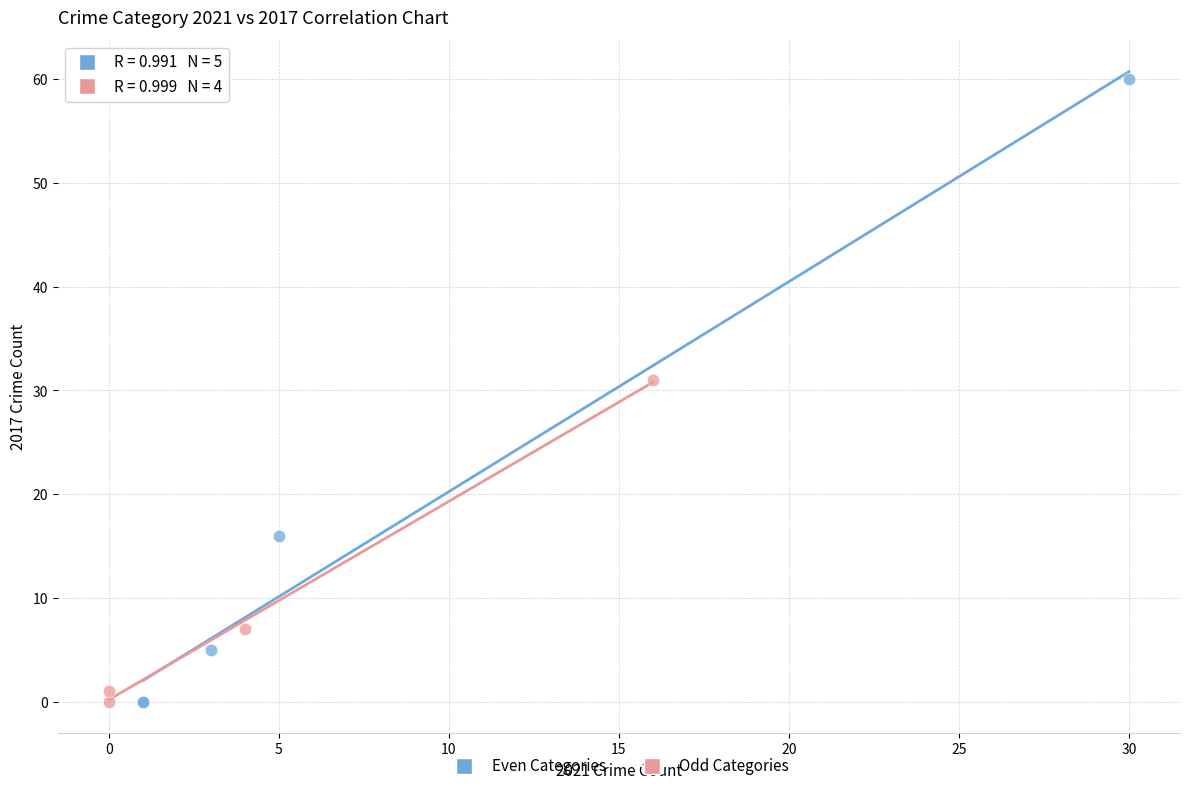

Which series has the widest spread of Y values?

Even Categories